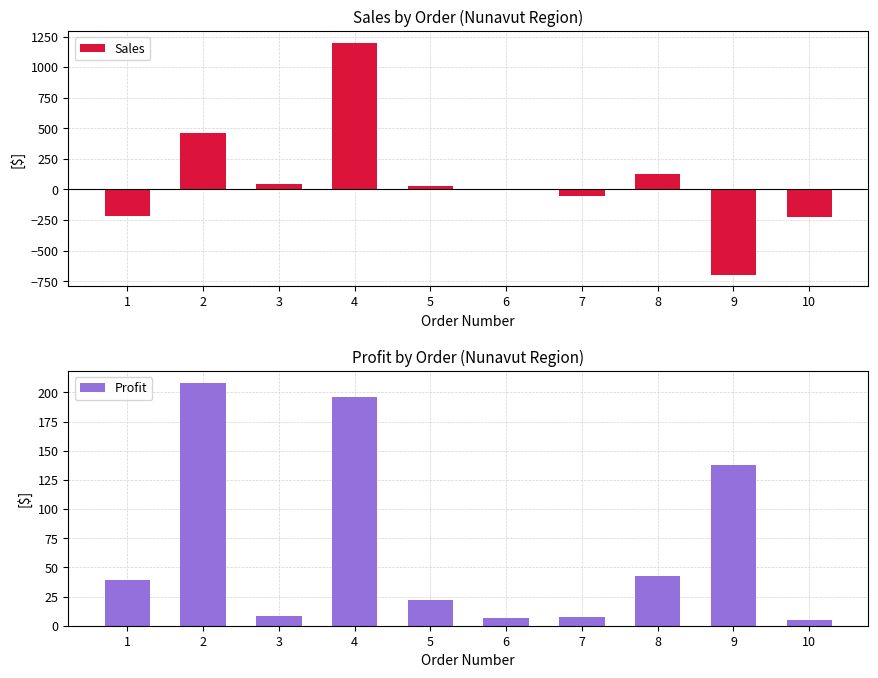

Is it true that Profit equals 21.8 at 5?

True